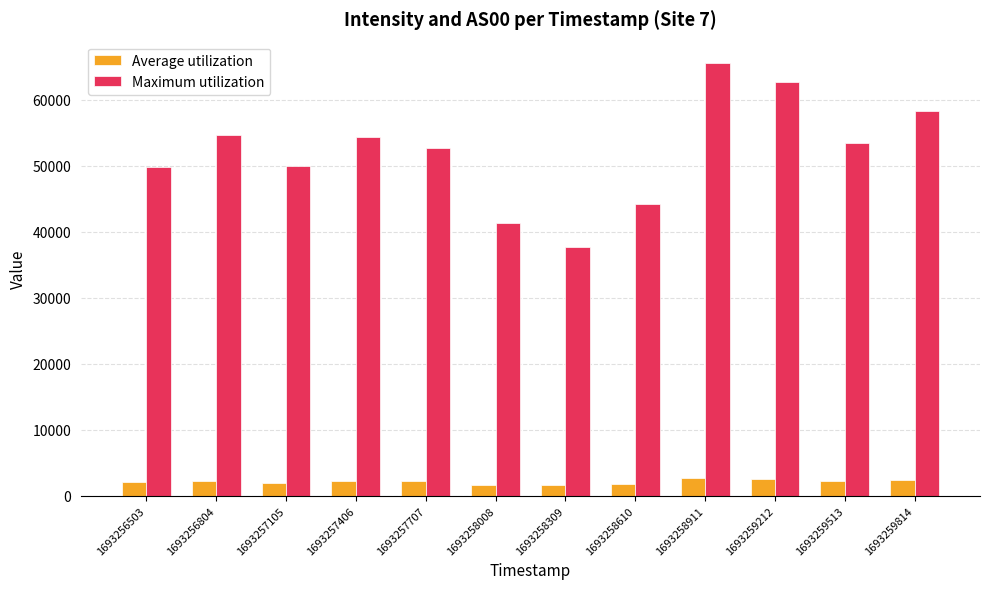

What is the approximate value of Maximum utilization at 1693258911?

65535.0